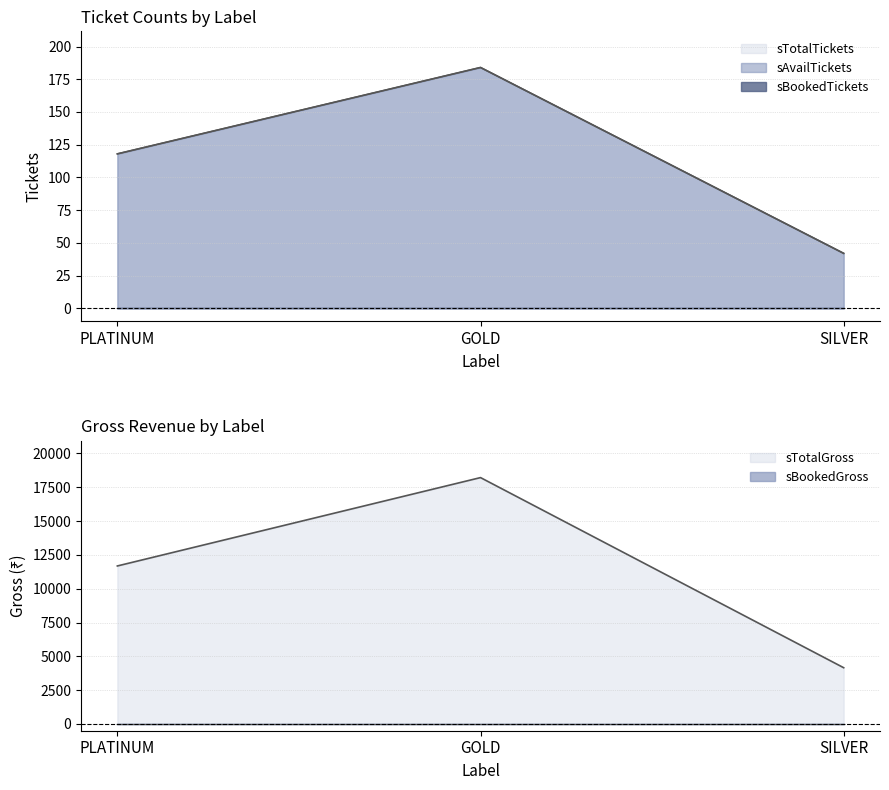

Reading right to left, extract all data points from this chart.

sAvailTickets: SILVER=42	GOLD=184	PLATINUM=118
sTotalTickets: SILVER=42	GOLD=184	PLATINUM=118
sTotalGross: SILVER=4158	GOLD=18216	PLATINUM=11682